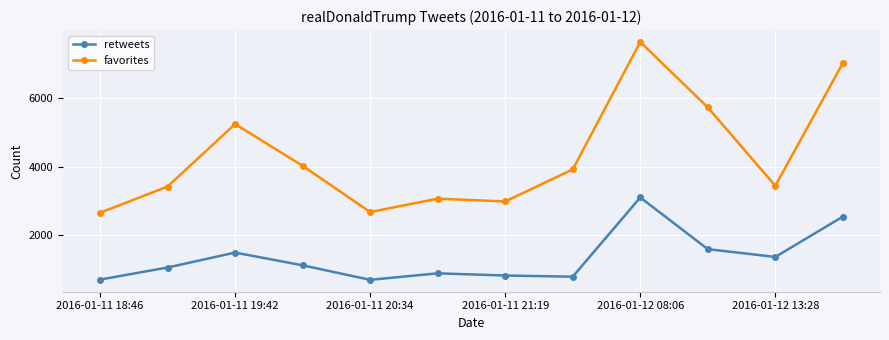

Count the number of categories in the chart.

12